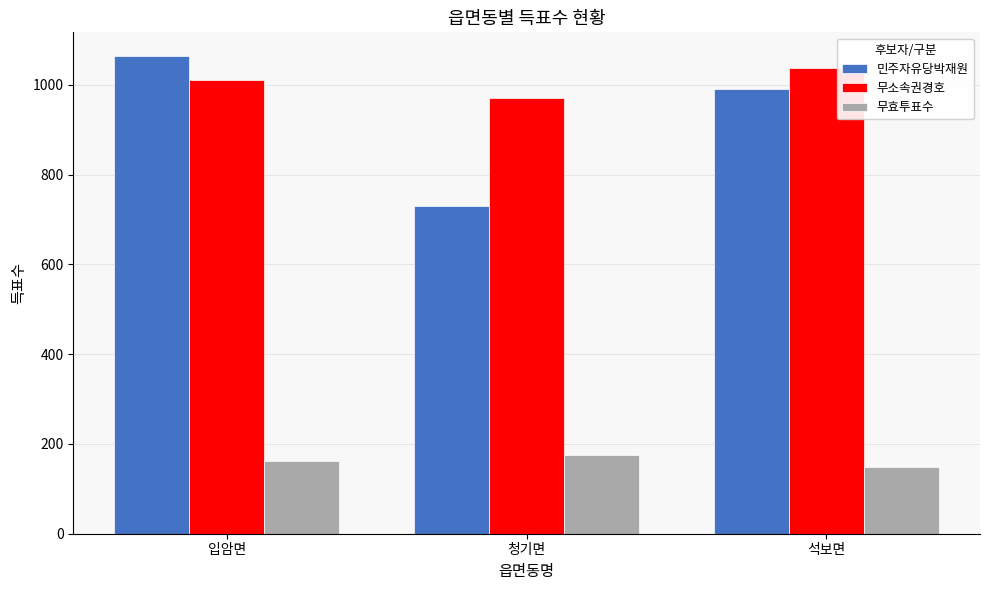

Which category has the highest value across all series?

입암면